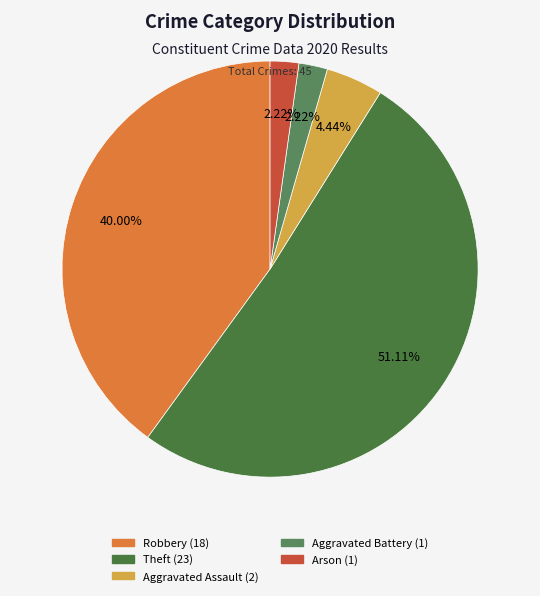

To the nearest percent, what is the difference between the Robbery and Theft slice percentages?

11%